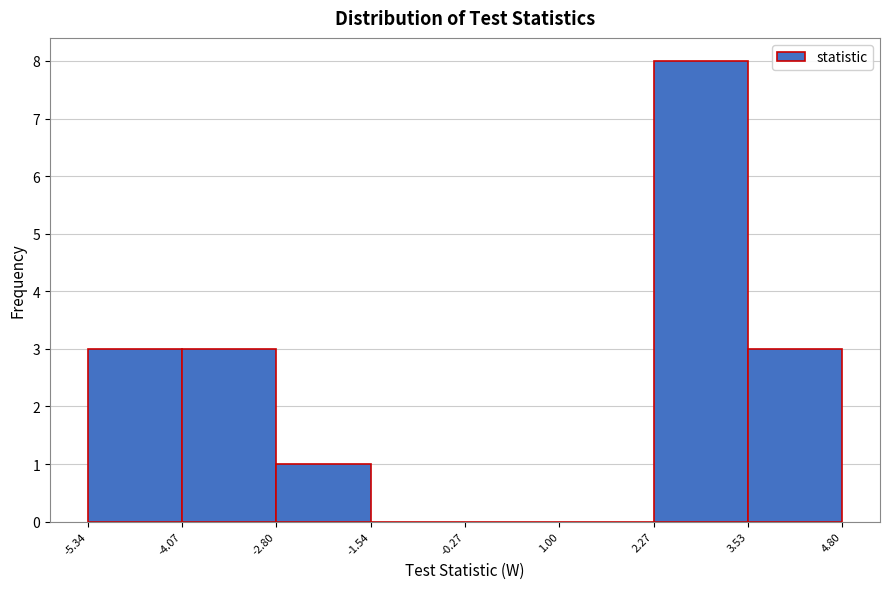

Reading left to right, transcribe this chart: for each bar, give the range it covers on the x-axis and its height. The values are not printed on the chart, so give them approximately, as read against the axis.

-5.34 to -4.07: 3
-4.07 to -2.80: 3
-2.80 to -1.54: 1
-1.54 to -0.27: 0
-0.27 to 1.00: 0
1.00 to 2.27: 0
2.27 to 3.53: 8
3.53 to 4.80: 3